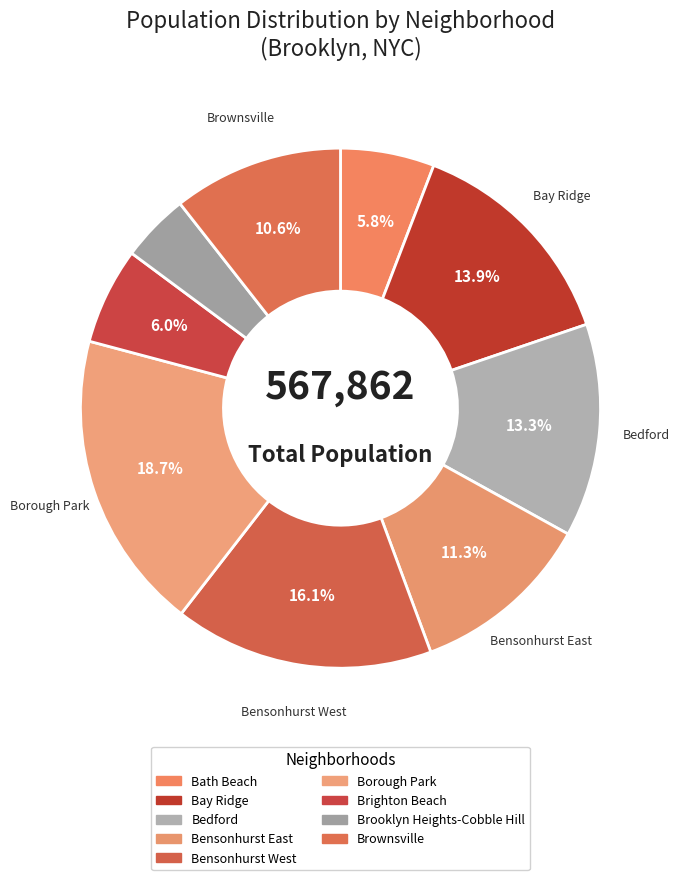

Is Bay Ridge the majority of the pie?

No